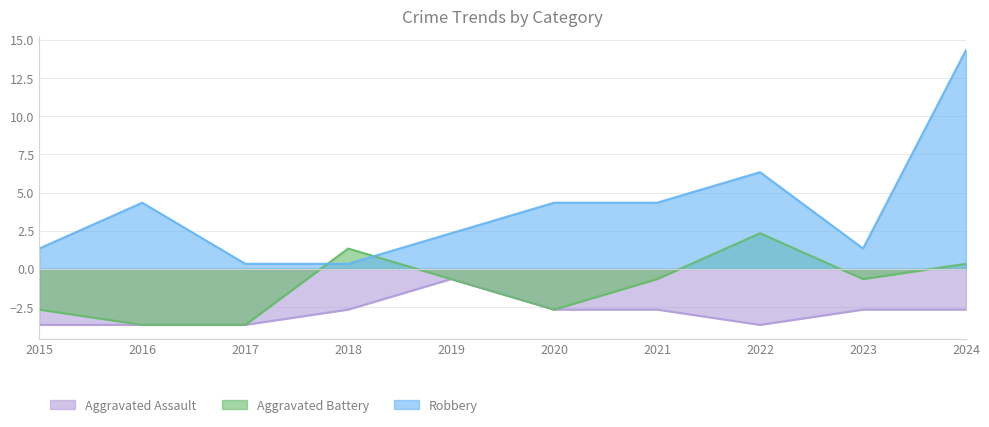

True or false: Aggravated Assault and Robbery intersect in this chart.

False